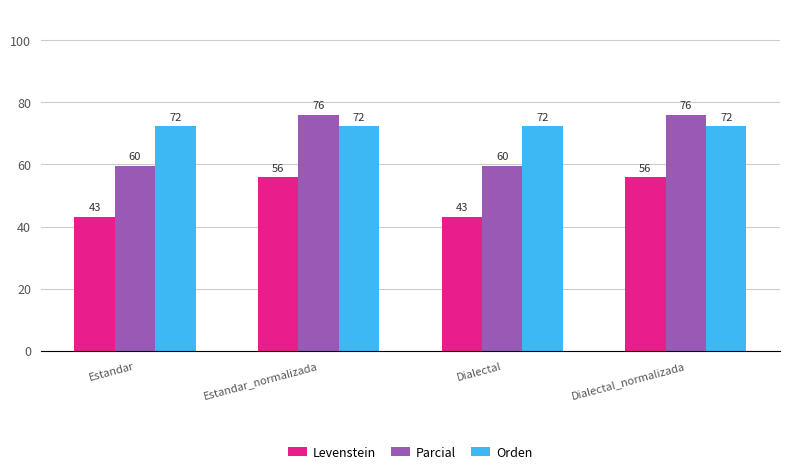

Which series has the largest total across all categories?

Orden